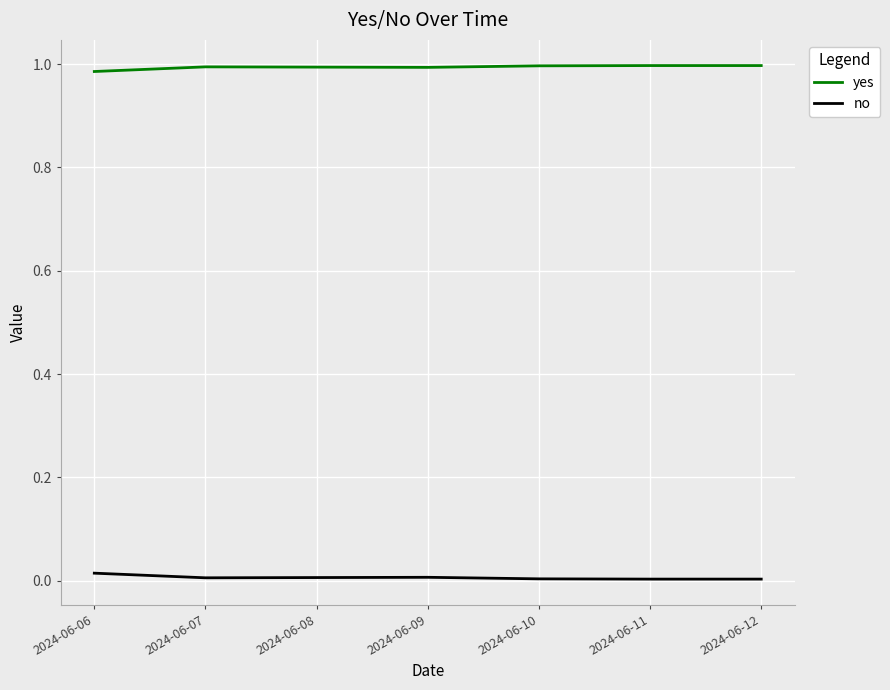

Which series has the largest total across all categories?

yes